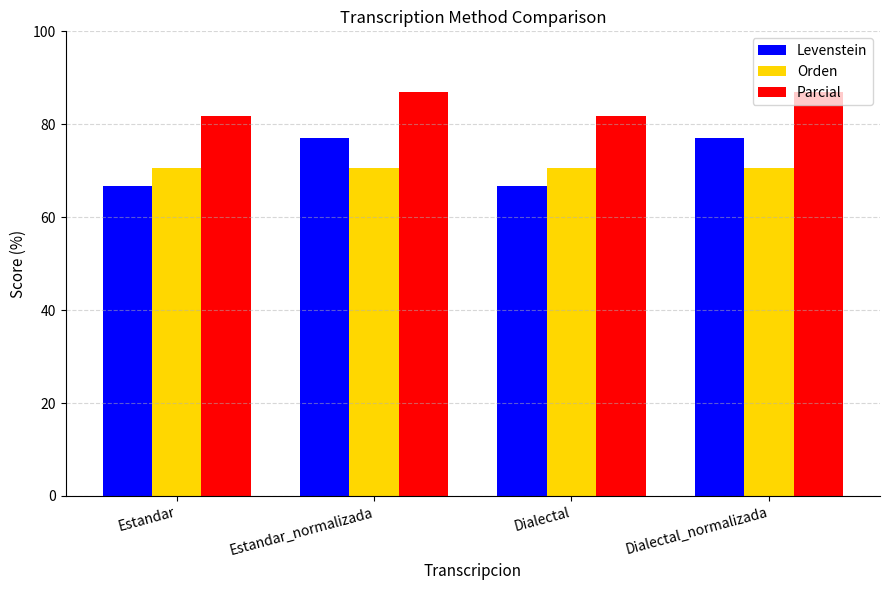

How many distinct data groups are displayed?

3